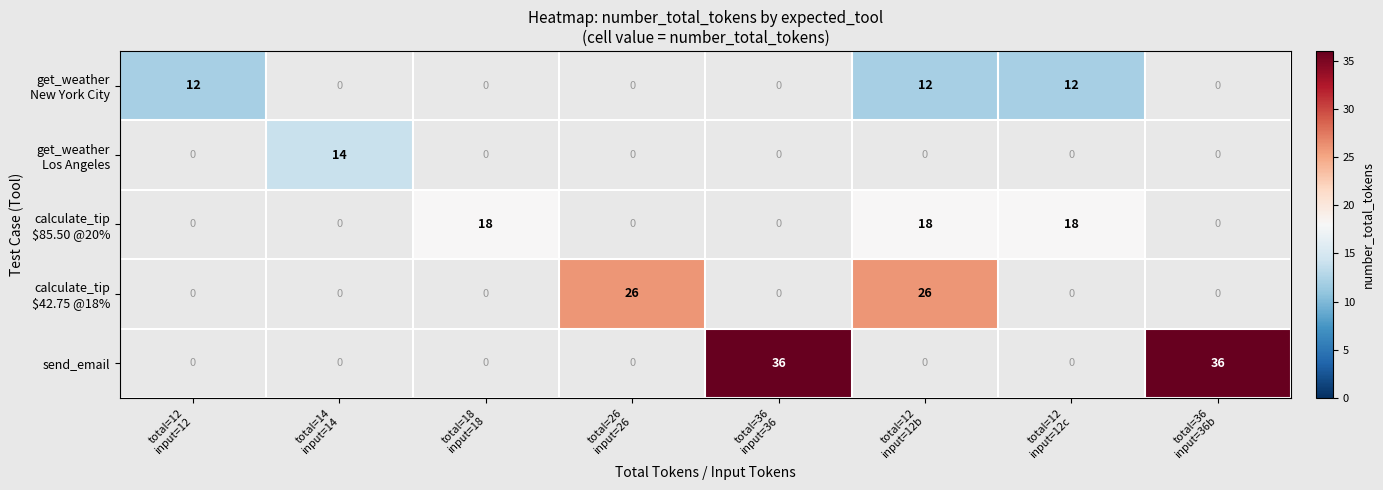

Which label corresponds to the largest value in the chart?

total=36
input=36